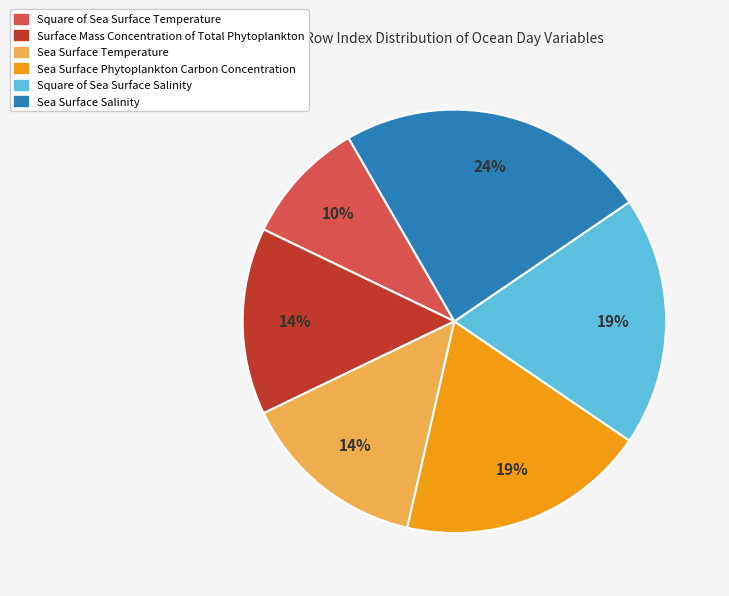

Count the number of slices in the pie.

6